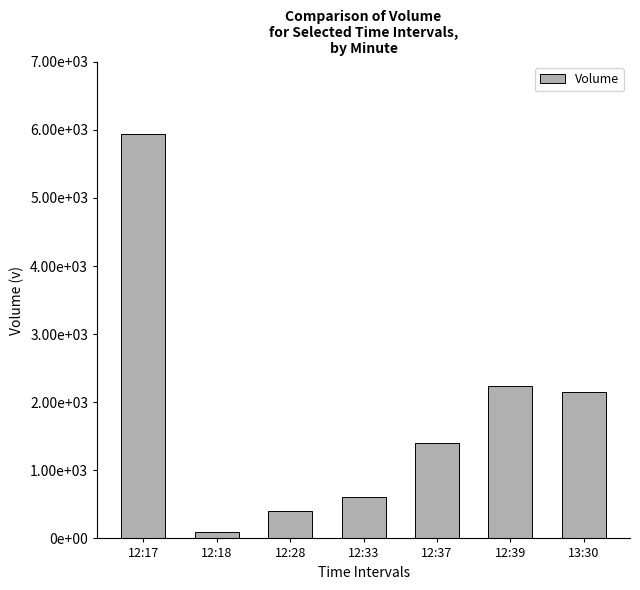

Reading left to right, list all the values displayed in this chart.

12:17=5935	12:18=100	12:28=404	12:33=606	12:37=1400	12:39=2236	13:30=2151